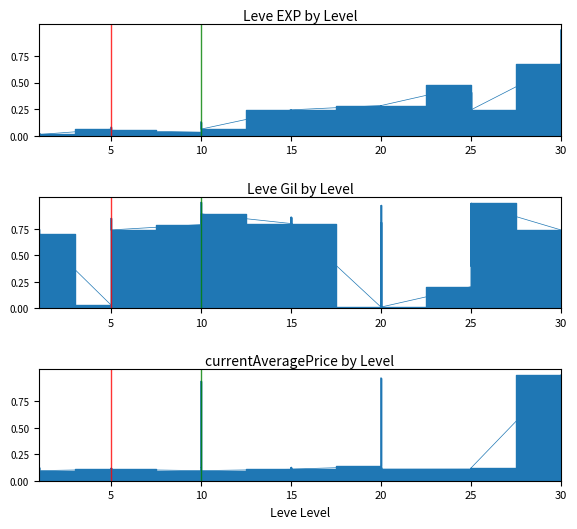

Rank the categories by Leve EXP value from lowest to highest.

1, 1, 1, 1, 1, 1, 10, 5, 5, 5, 5, 5, 10, 10, 5, 10, 10, 20, 10, 20, 15, 15, 15, 15, 15, 15, 25, 25, 20, 20, 20, 20, 30, 25, 25, 30, 25, 25, 30, 30